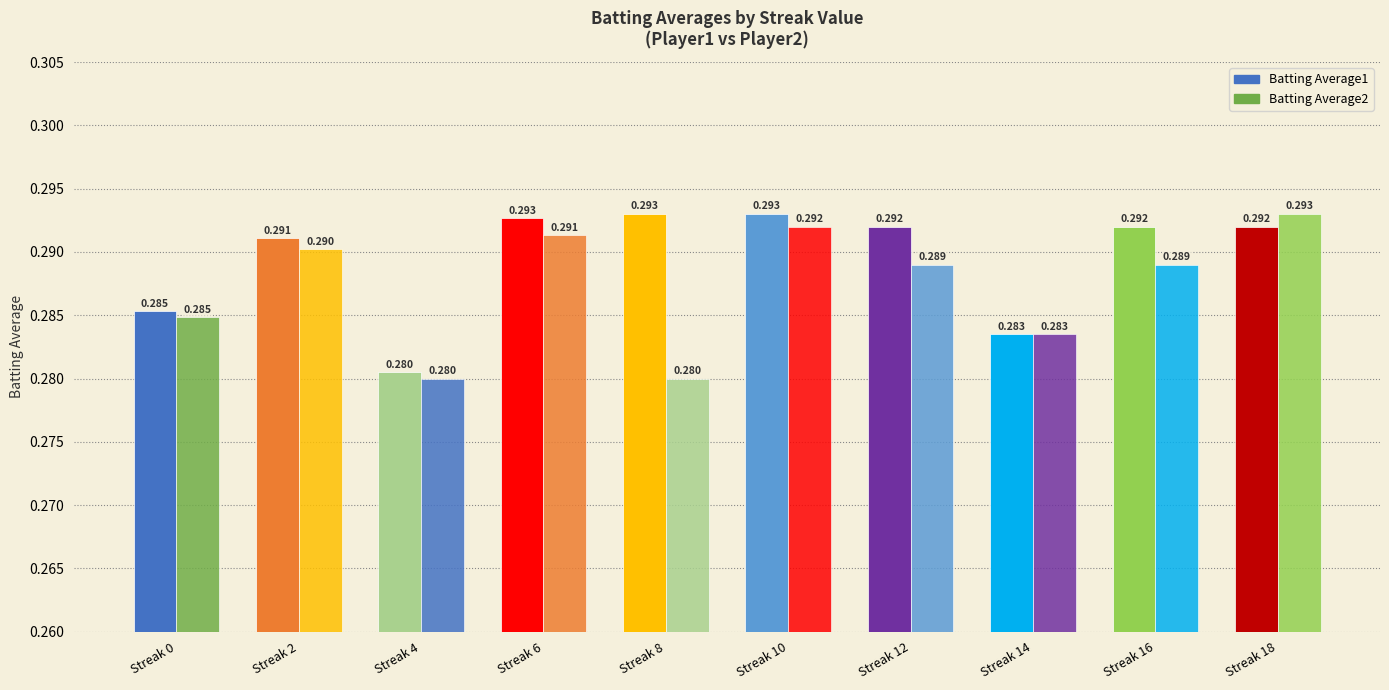

Reading right to left, what are all the values shown in this chart?

Batting Average1: Streak 18=0.3	Streak 16=0.3	Streak 14=0.3	Streak 12=0.3	Streak 10=0.3	Streak 8=0.3	Streak 6=0.3	Streak 4=0.3	Streak 2=0.3	Streak 0=0.3
Batting Average2: Streak 18=0.3	Streak 16=0.3	Streak 14=0.3	Streak 12=0.3	Streak 10=0.3	Streak 8=0.3	Streak 6=0.3	Streak 4=0.3	Streak 2=0.3	Streak 0=0.3